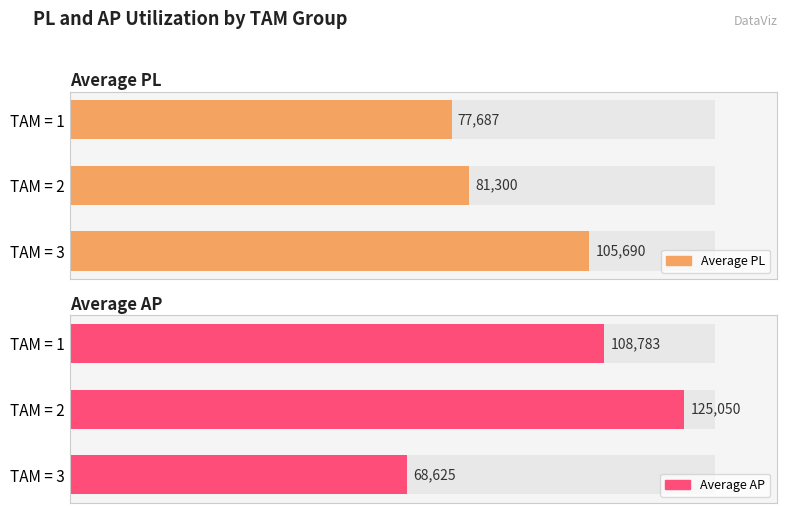

Rank the series by their average value, from highest to lowest.

Average AP, Average PL